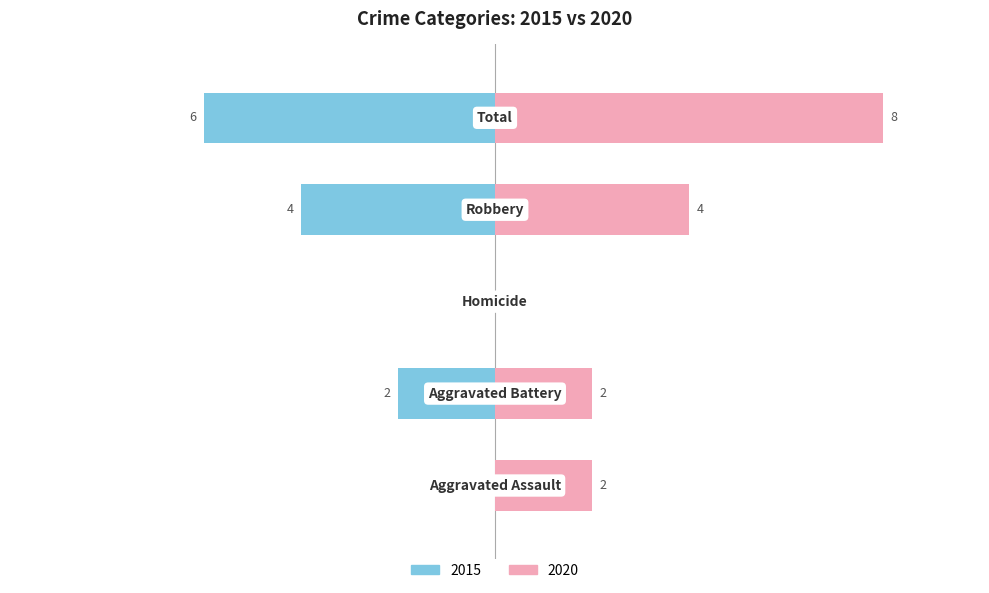

The value of 2016 at Aggravated Assault is 1. True or false?

False